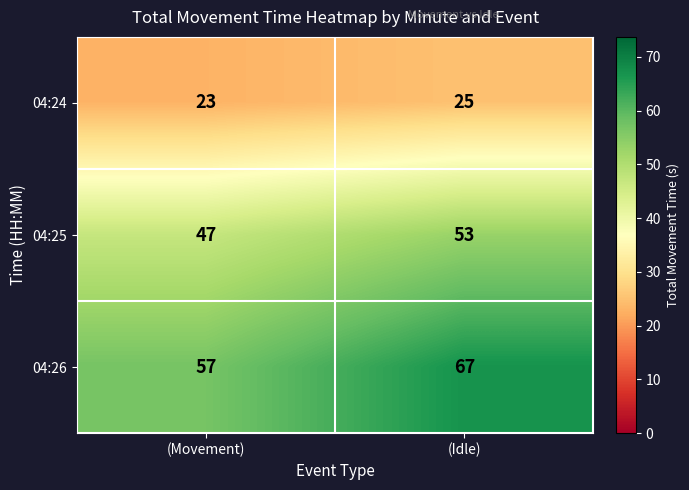

Rank the series at (Idle) from highest to lowest value.

04:26, 04:25, 04:24